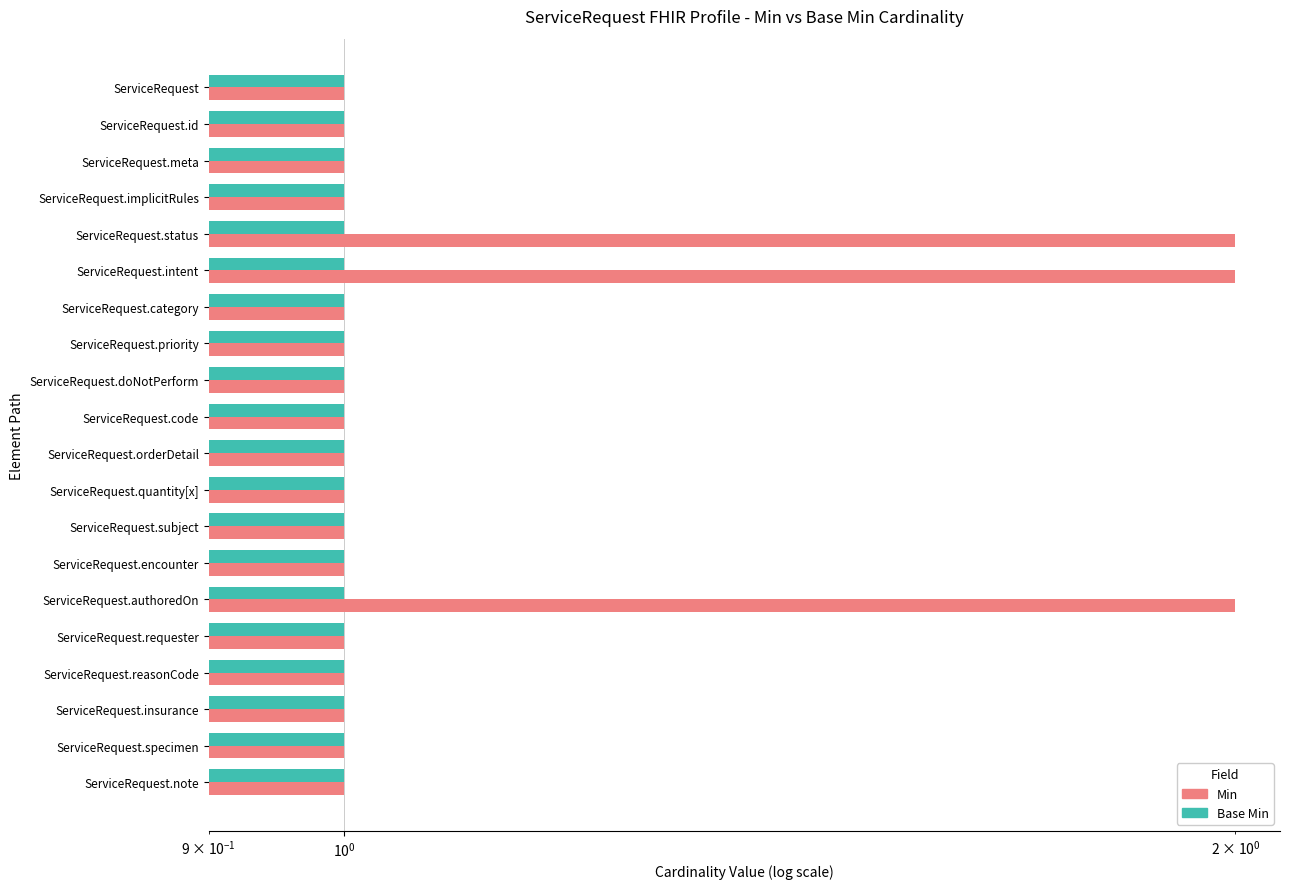

Is the value of Min at 19 greater than the value of Base Min at 19?

Yes